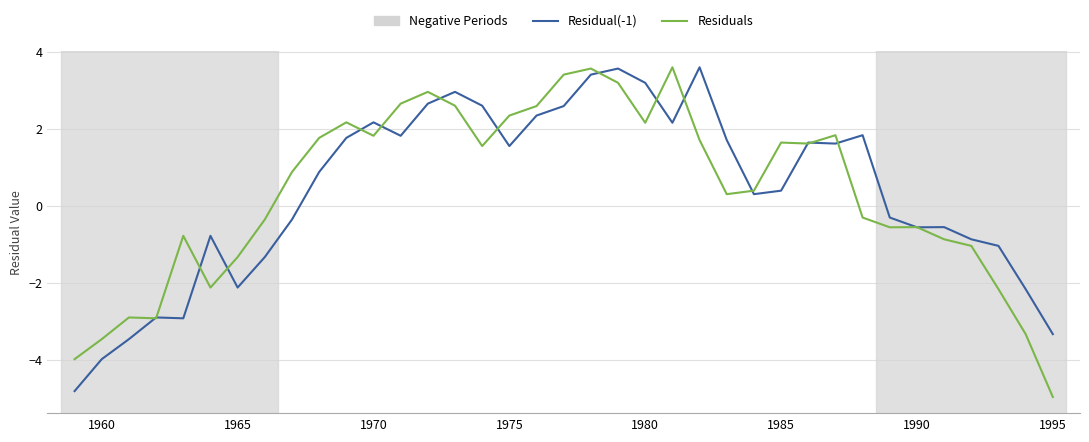

How many values in the Residuals series exceed 0?

21